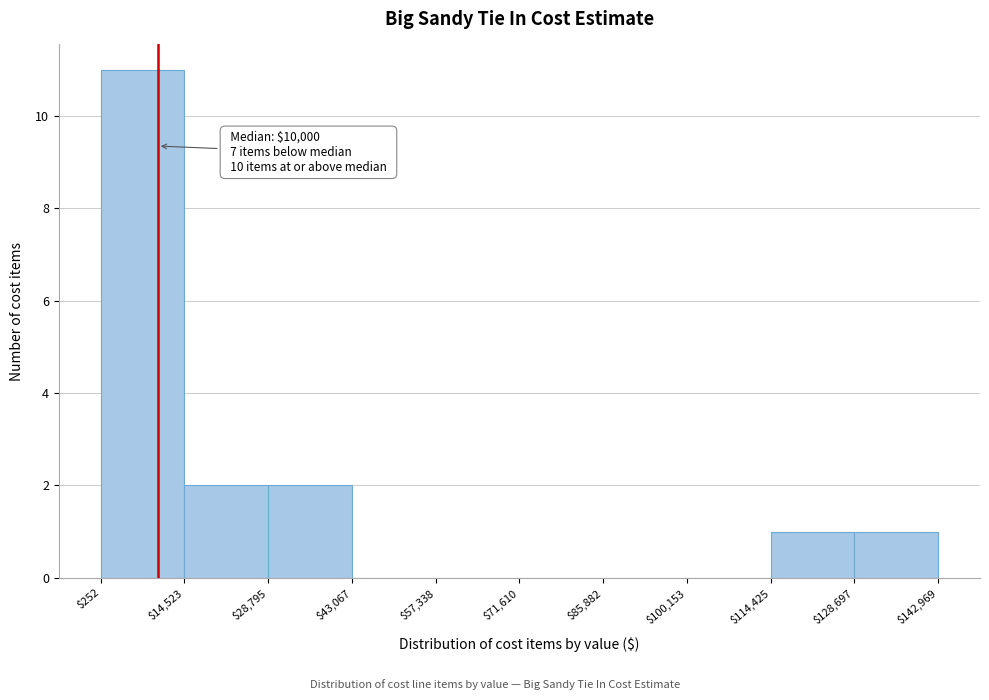

Over which range of the x-axis is the bar tallest?

$252 to $14,523